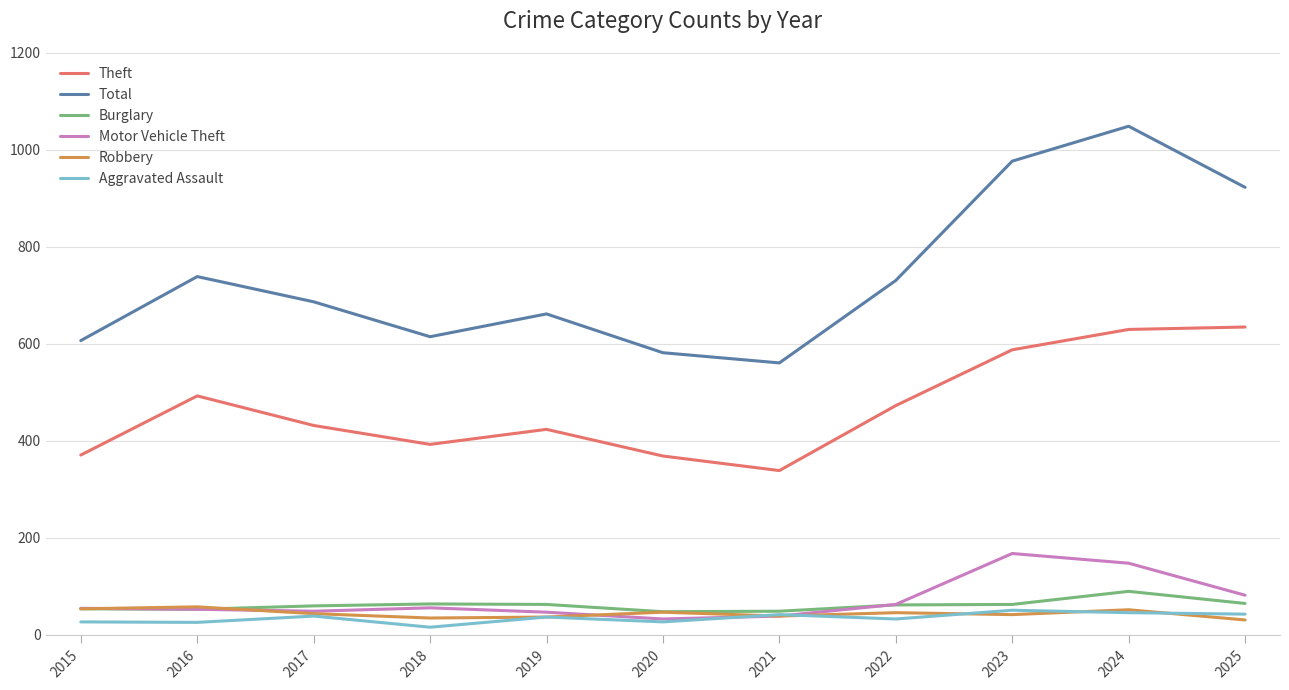

True or false: Theft and Motor Vehicle Theft intersect in this chart.

False